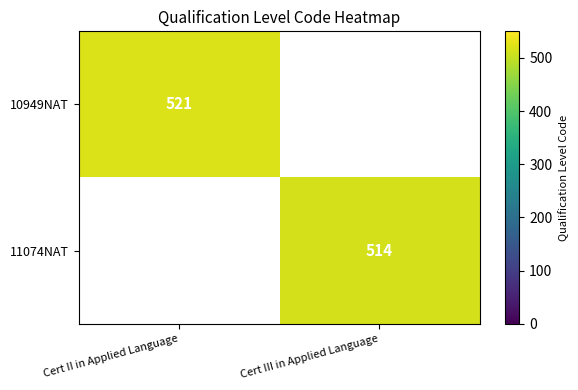

What is the greatest value displayed?

521.0